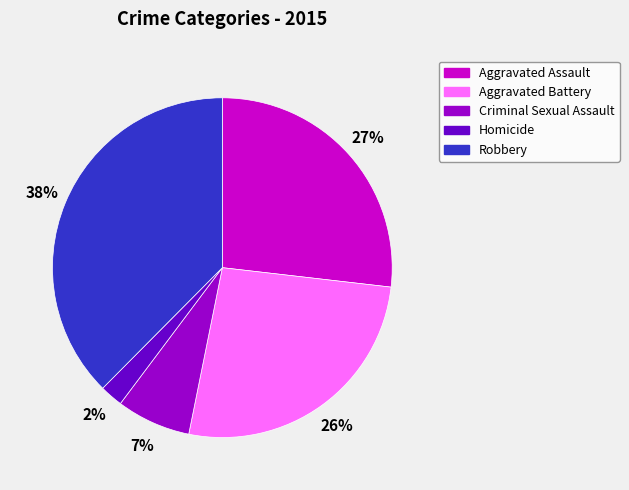

True or false: Robbery accounts for 28% of the total.

False